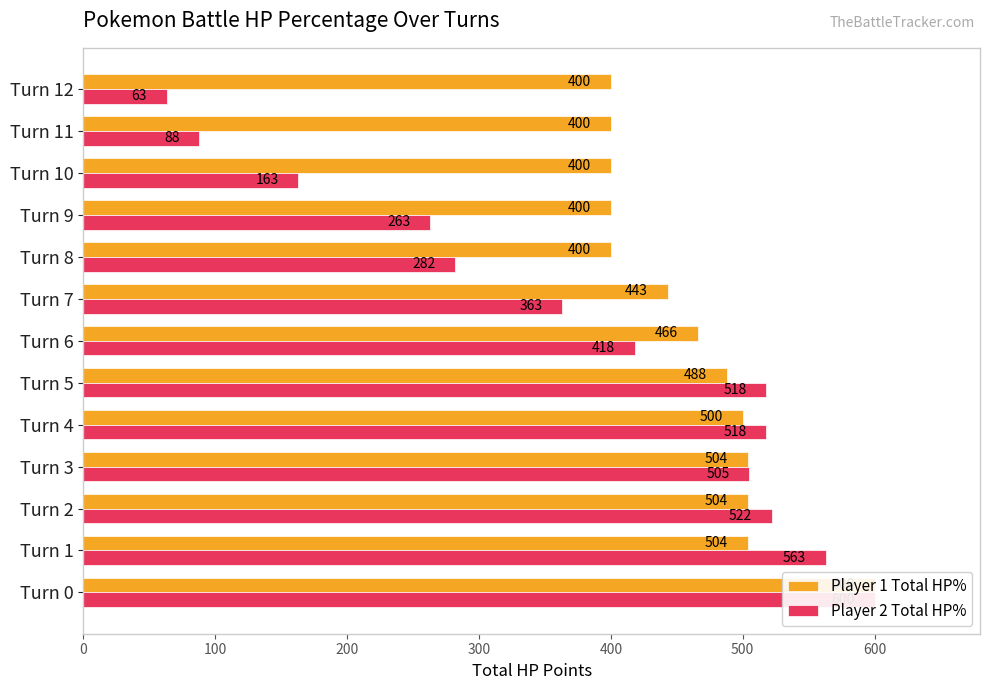

What is the sum of all Player 1 Total HP% values?

6009